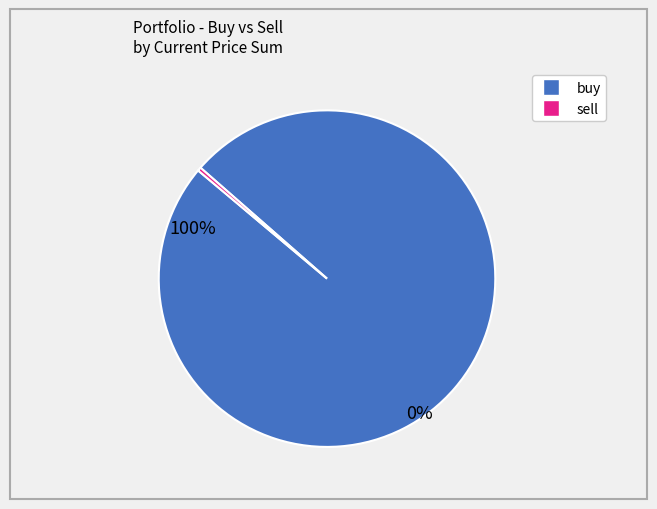

Is there any slice that represents more than half of the pie?

Yes